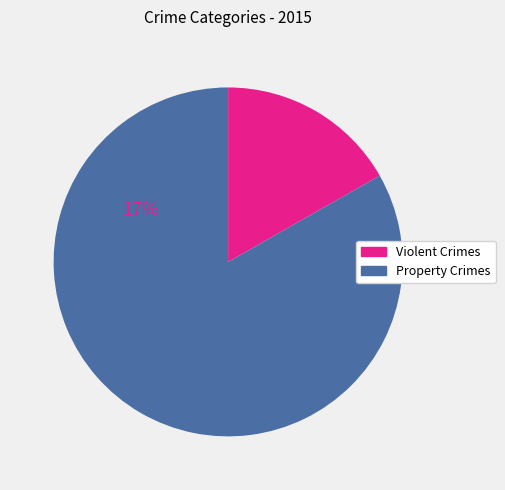

Is there any slice that represents more than half of the pie?

Yes